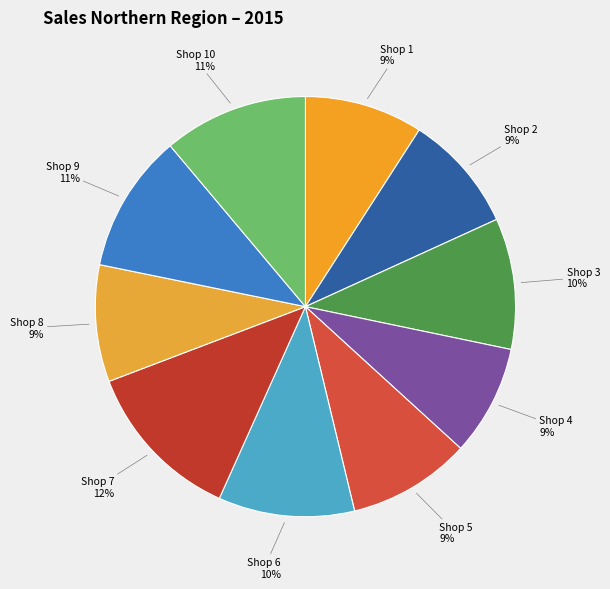

How many segments does this pie chart have?

10